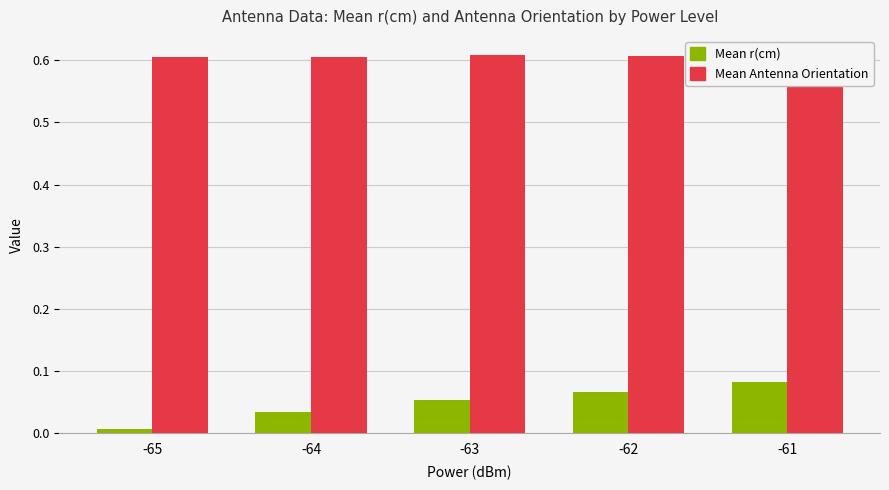

List the series in order of their peak value, lowest first.

Mean r(cm), Mean Antenna Orientation